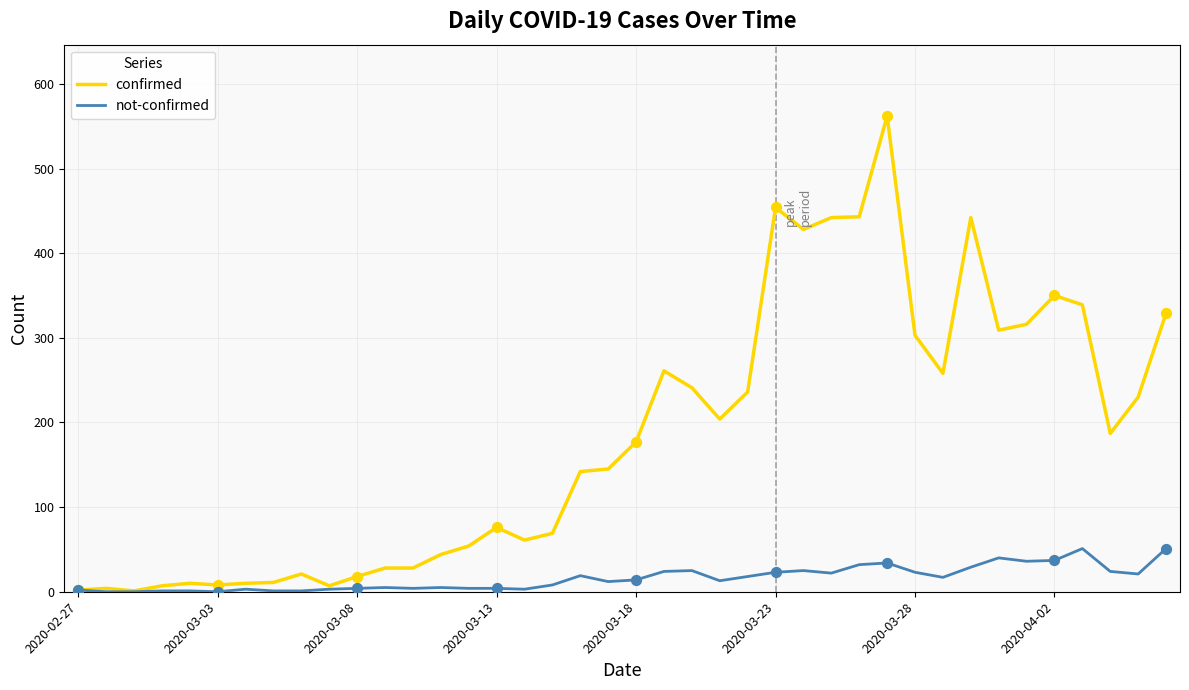

Which series has the largest total across all categories?

confirmed